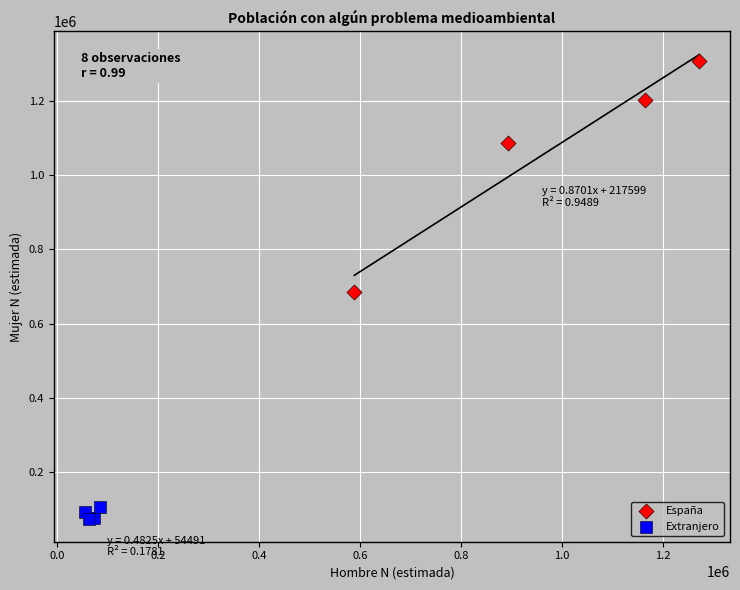

Which series reaches the maximum Y coordinate?

España